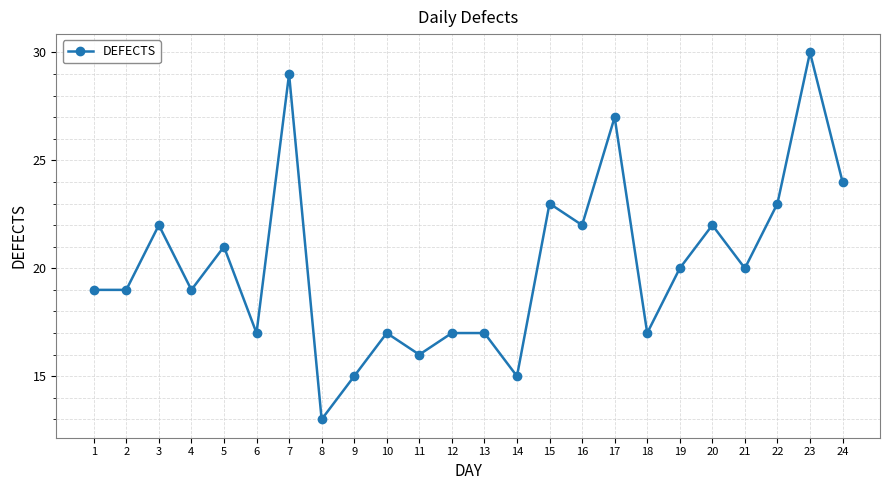

Approximately how many times larger is the value at 7 compared to 4?

1.5